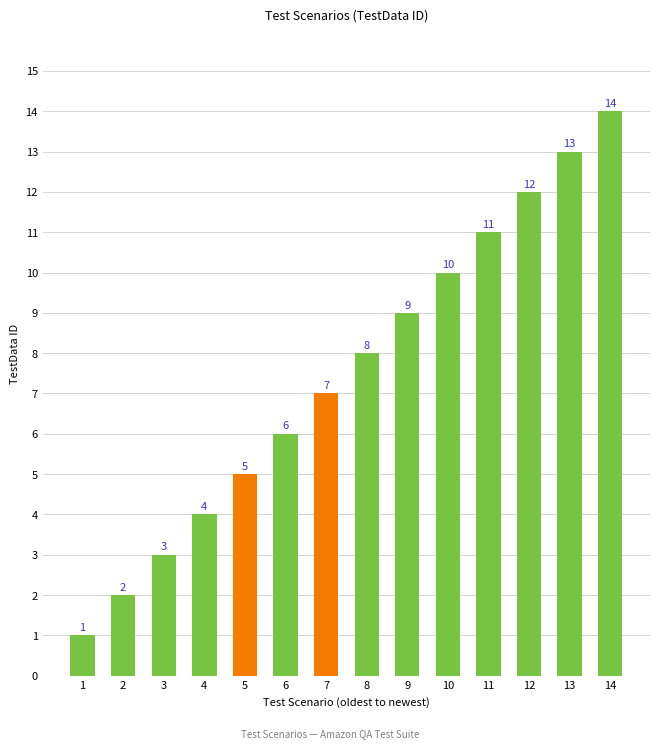

What value does the data have at 9?

9